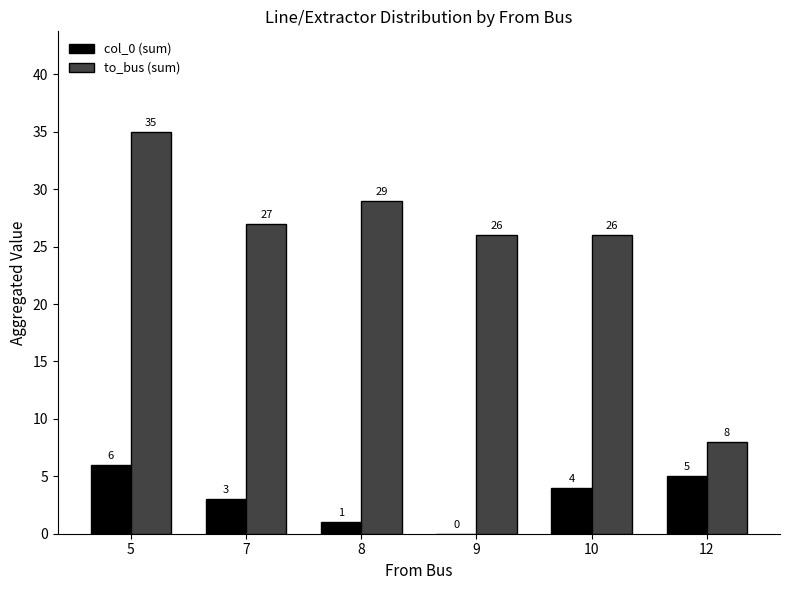

At which category is the sum across all series the highest?

5